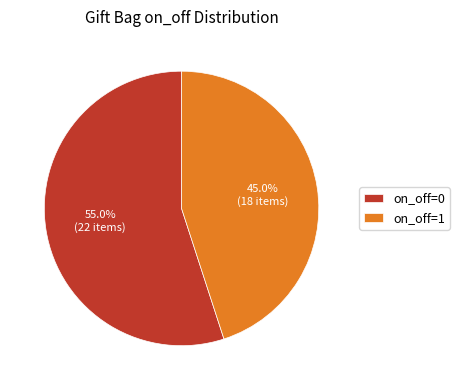

How many segments does this pie chart have?

2